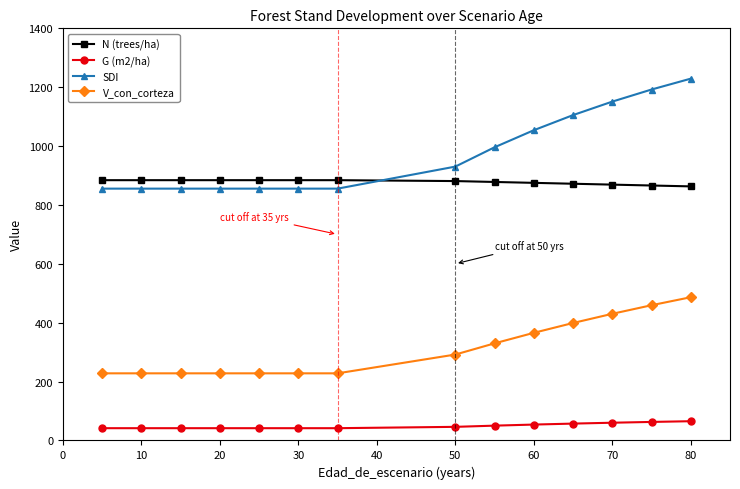

Rank the series by their maximum value, from lowest to highest.

G (m2/ha), V_con_corteza, N (trees/ha), SDI